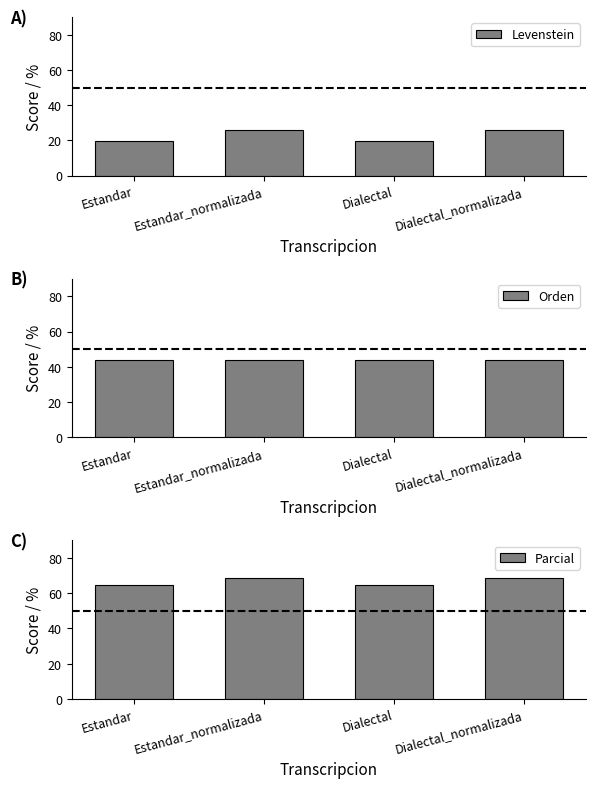

Reading left to right, what are all the values shown in this chart?

Levenstein: 19.4	25.9	19.4	25.9
Orden: 43.8	43.8	43.8	43.8
Parcial: 64.7	68.8	64.7	68.8